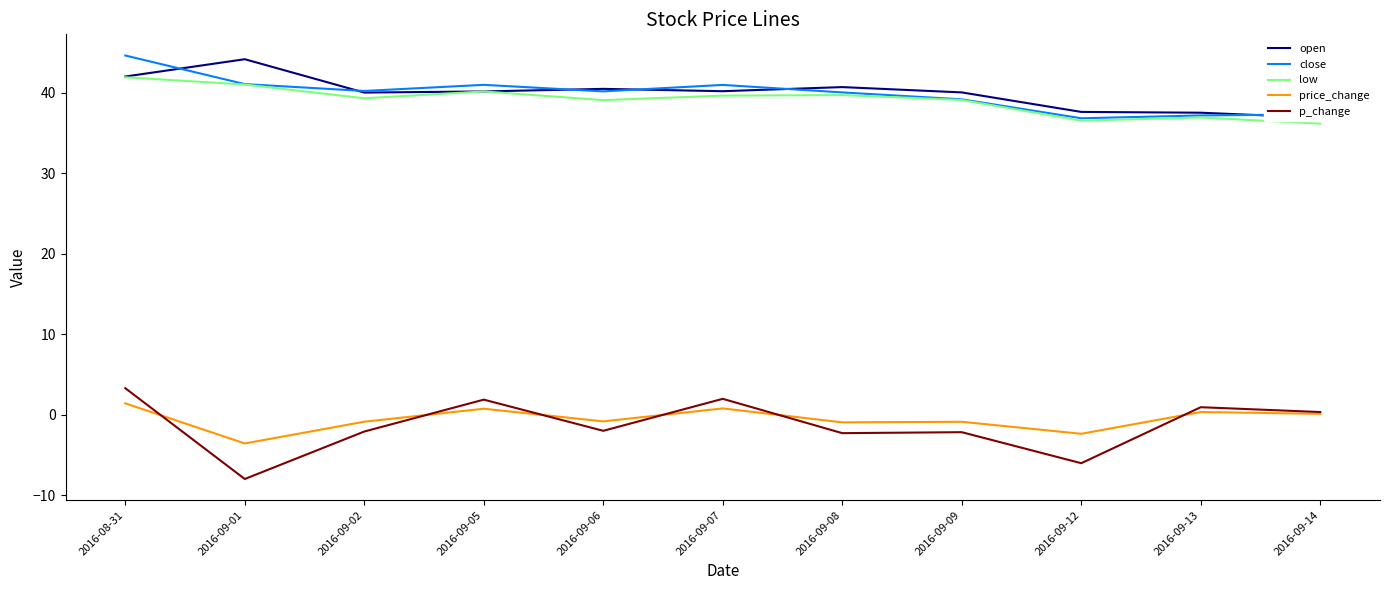

What is the label of the 2nd point from the right?

2016-09-13